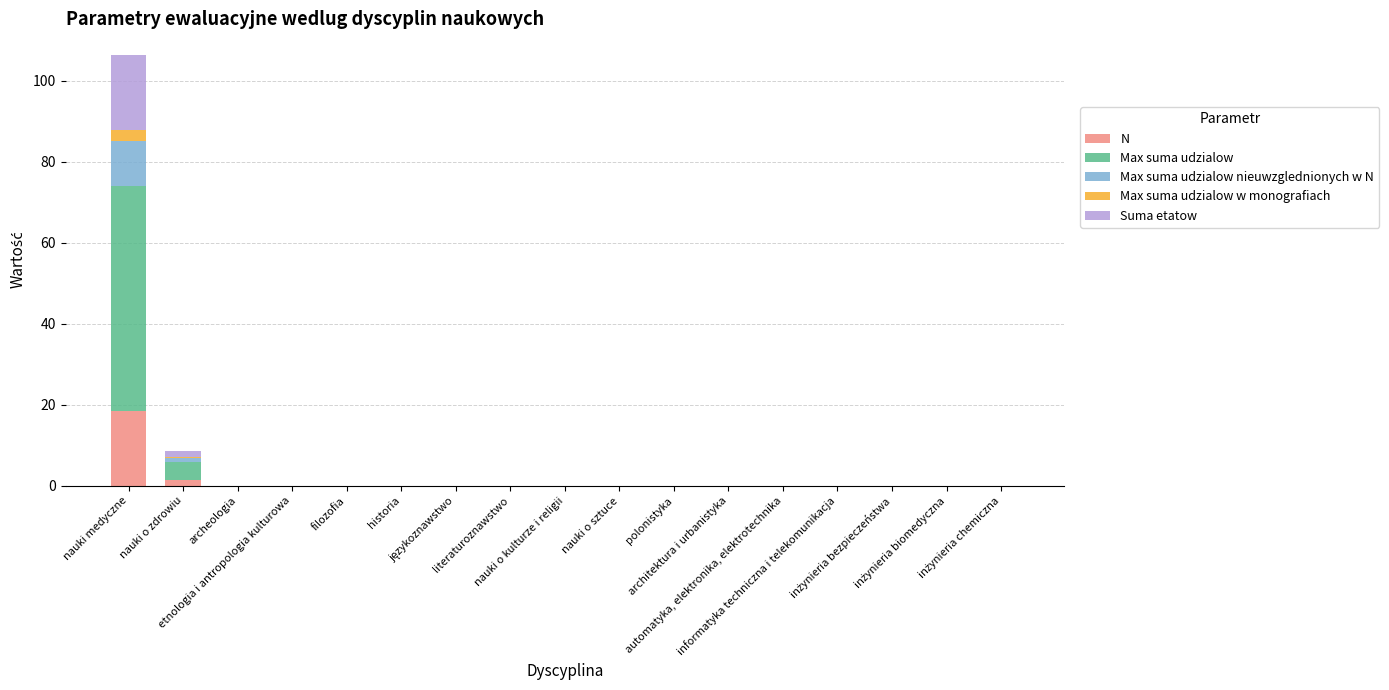

Which series has the largest total across all categories?

Max suma udzialow